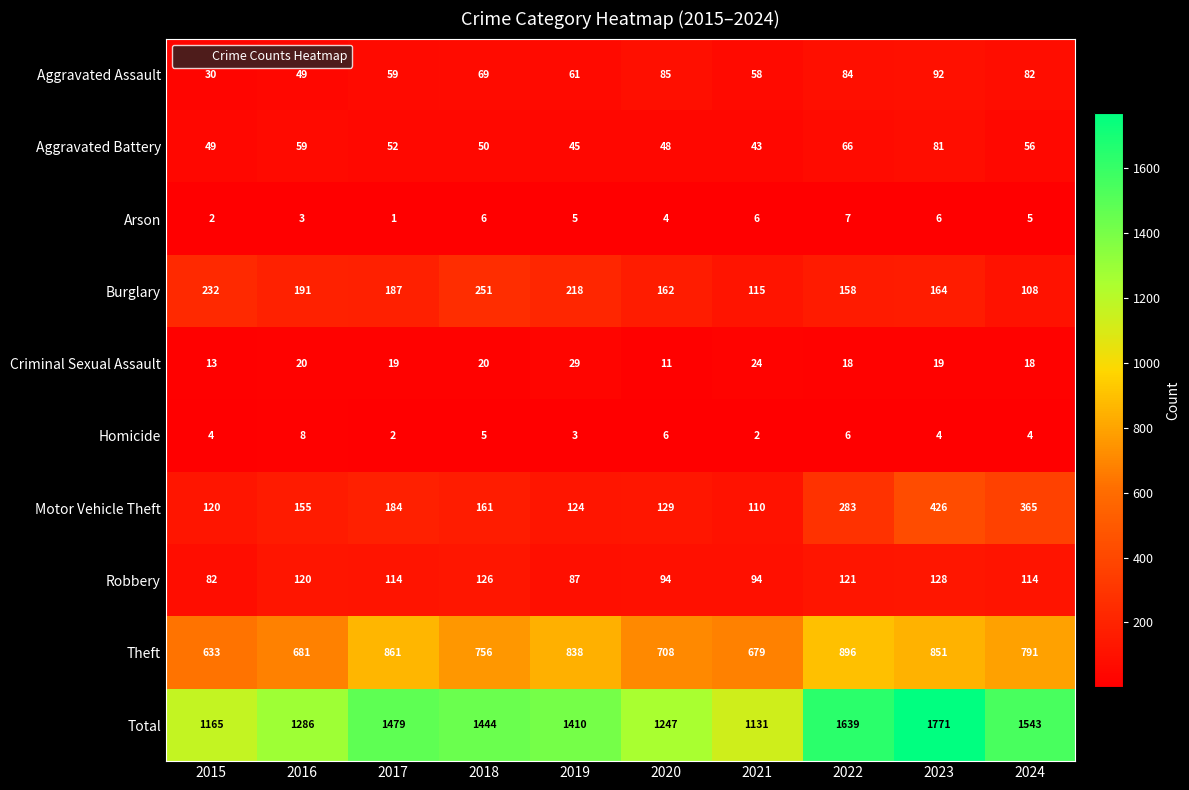

Rank the series by their maximum value, from highest to lowest.

Total, Theft, Motor Vehicle Theft, Burglary, Robbery, Aggravated Assault, Aggravated Battery, Criminal Sexual Assault, Homicide, Arson